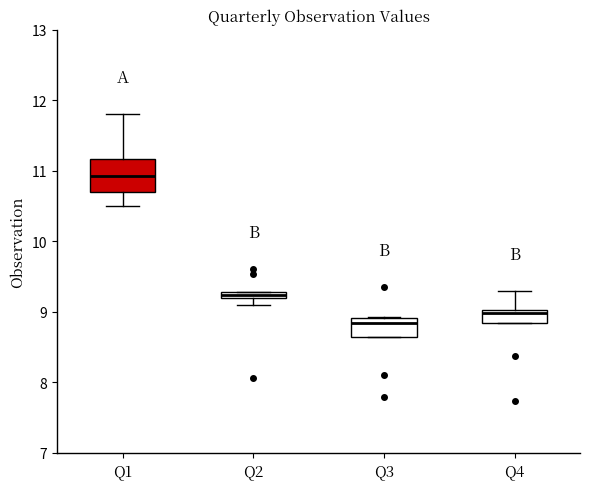

Where is the lower edge of the box for Q4 on the y-axis? The values are not printed on the chart, so give them approximately, as read against the axis.

8.8